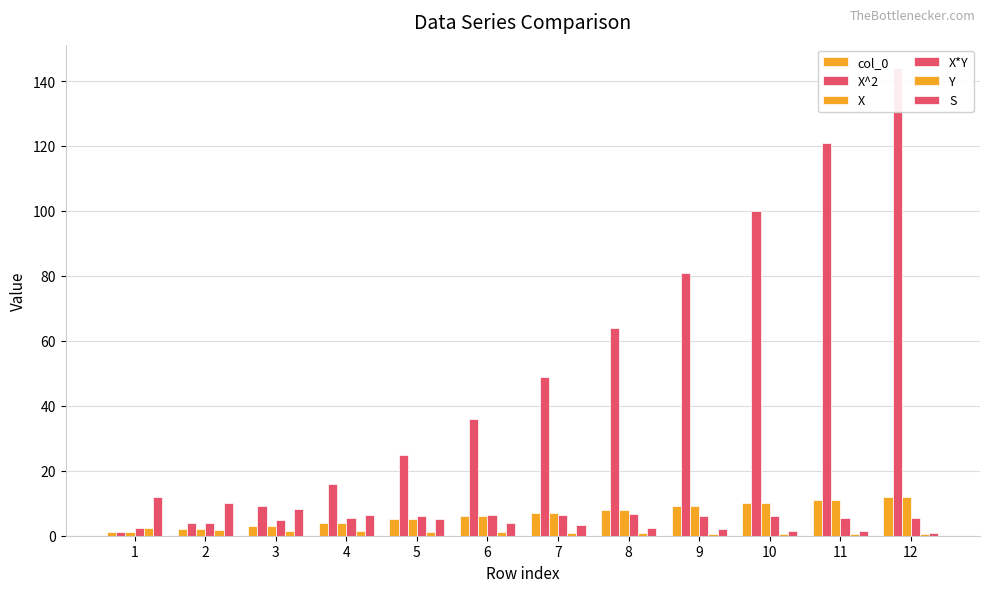

Between 3 and 5, which is larger?

5